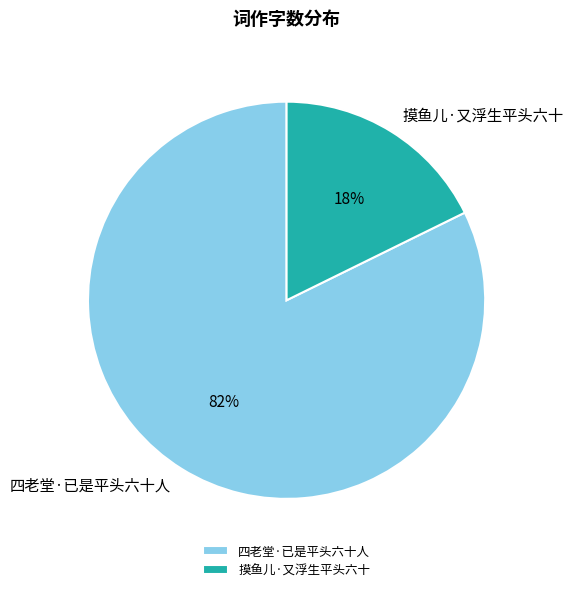

Which slice represents more than half of the pie?

四老堂·已是平头六十人